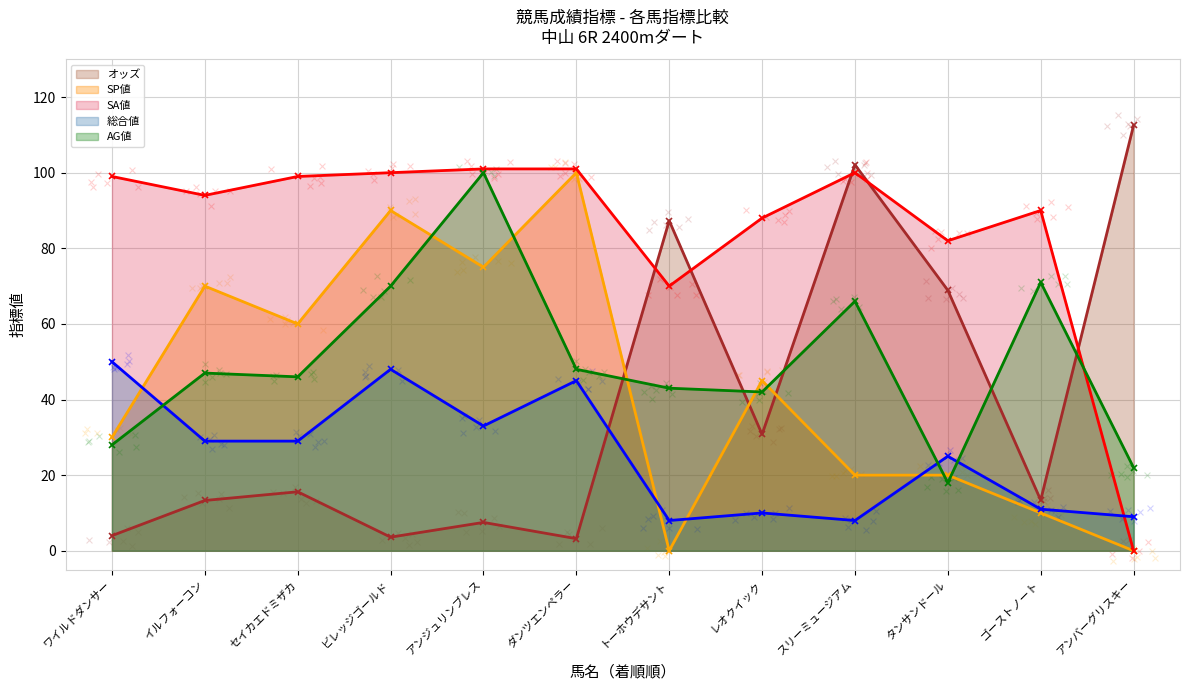

Which series reaches the maximum Y coordinate?

オッズ